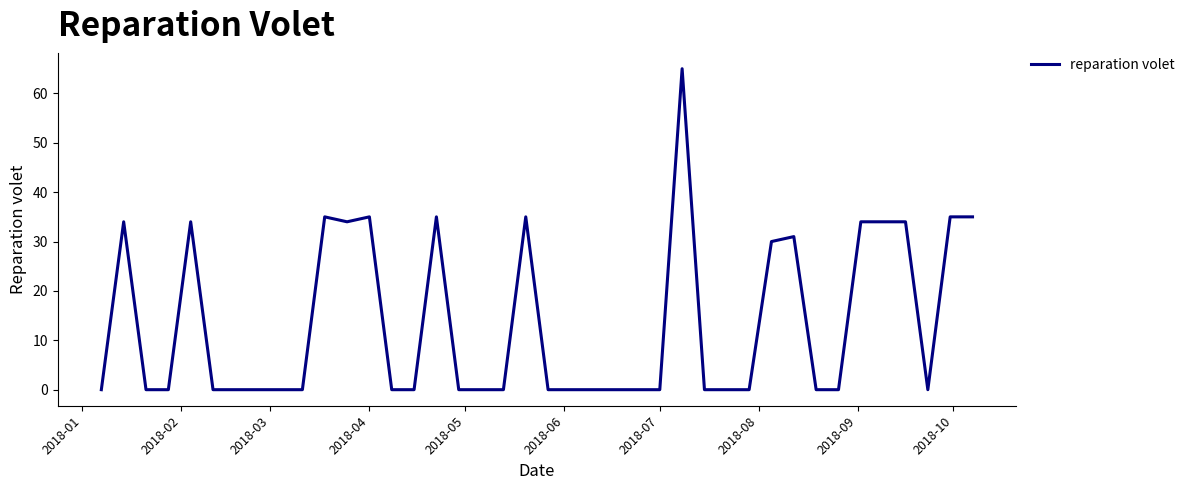

What is the greatest value displayed?

65